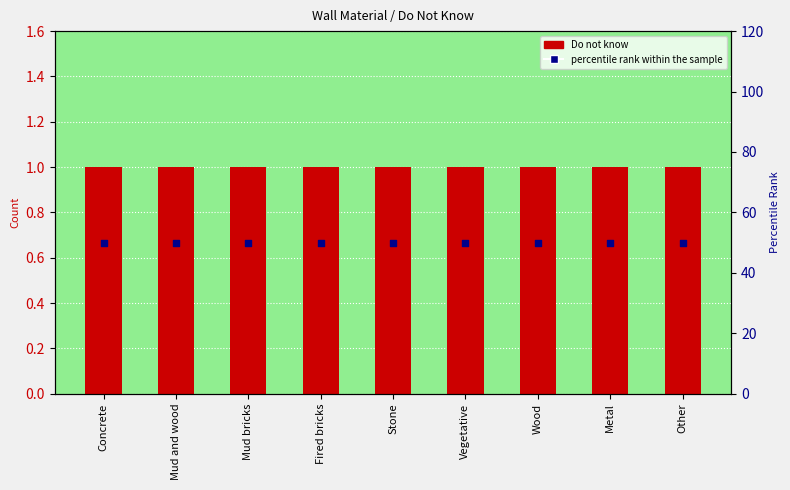

Which series has the largest total across all categories?

percentile rank within the sample